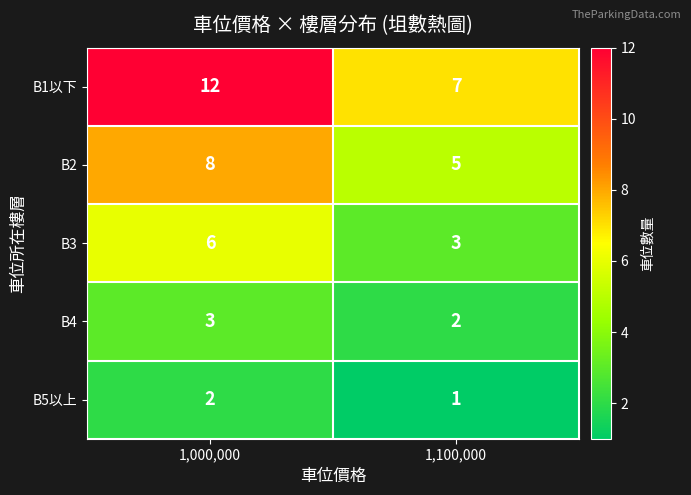

At which label is B4 closest to 2?

1,100,000